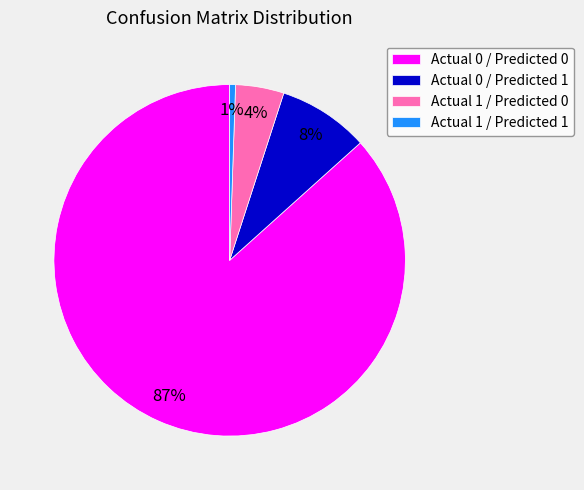

Rank the categories by value from highest to lowest.

Actual 0 / Predicted 0, Actual 0 / Predicted 1, Actual 1 / Predicted 0, Actual 1 / Predicted 1